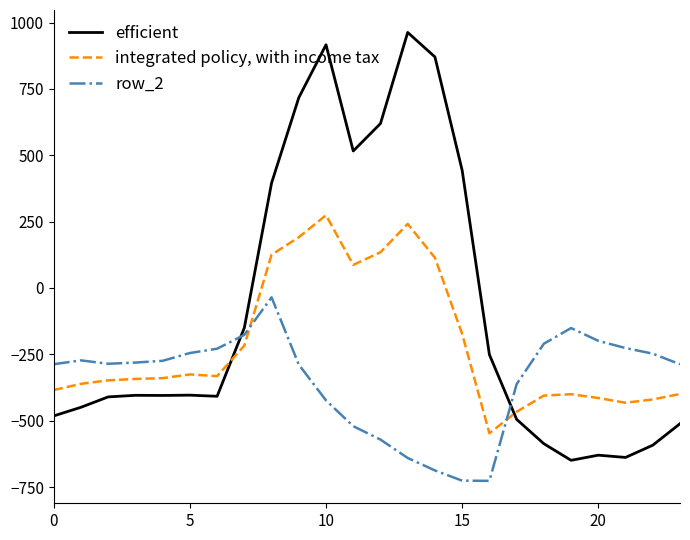

Which series has the widest spread of values?

efficient